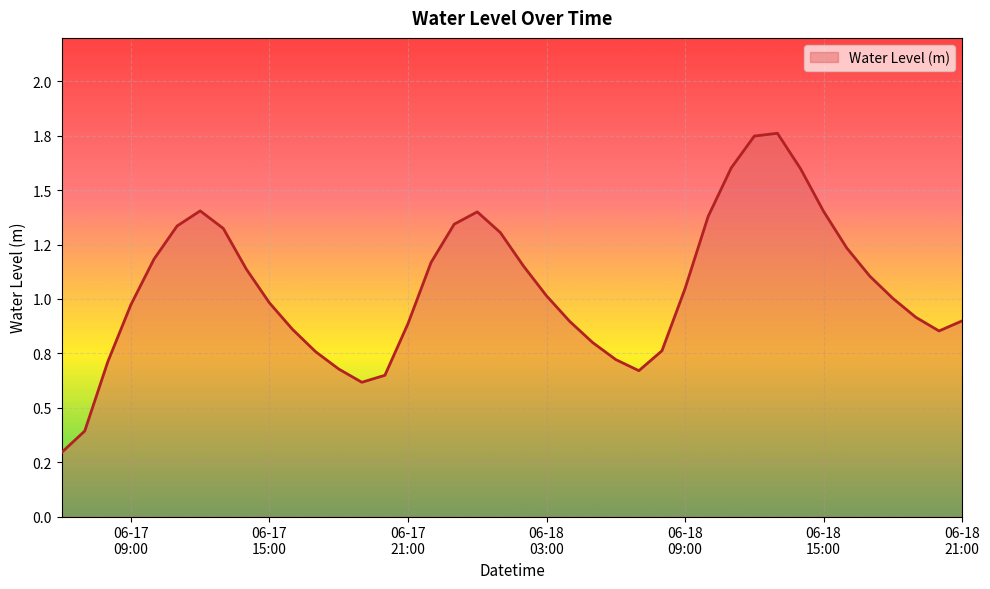

Rank the categories by value from highest to lowest.

2023-06-18 13:00:00, 2023-06-18 12:00:00, 2023-06-18 11:00:00, 2023-06-18 14:00:00, 2023-06-17 12:00:00, 2023-06-18 15:00:00, 2023-06-18 00:00:00, 2023-06-18 10:00:00, 2023-06-17 23:00:00, 2023-06-17 11:00:00, 2023-06-17 13:00:00, 2023-06-18 01:00:00, 2023-06-18 16:00:00, 2023-06-17 10:00:00, 2023-06-17 22:00:00, 2023-06-18 02:00:00, 2023-06-17 14:00:00, 2023-06-18 17:00:00, 2023-06-18 09:00:00, 2023-06-18 03:00:00, 2023-06-18 18:00:00, 2023-06-17 15:00:00, 2023-06-17 09:00:00, 2023-06-18 19:00:00, 2023-06-18 21:00:00, 2023-06-18 04:00:00, 2023-06-17 21:00:00, 2023-06-17 16:00:00, 2023-06-18 20:00:00, 2023-06-18 05:00:00, 2023-06-18 08:00:00, 2023-06-17 17:00:00, 2023-06-18 06:00:00, 2023-06-17 08:00:00, 2023-06-17 18:00:00, 2023-06-18 07:00:00, 2023-06-17 20:00:00, 2023-06-17 19:00:00, 2023-06-17 07:00:00, 2023-06-17 06:00:00